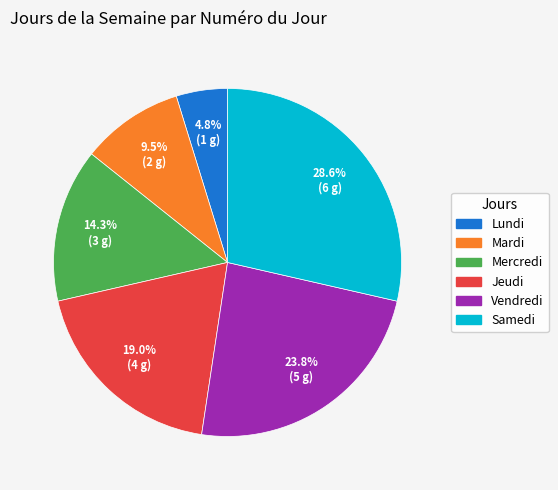

The Vendredi slice represents 33% of the pie. True or false?

False